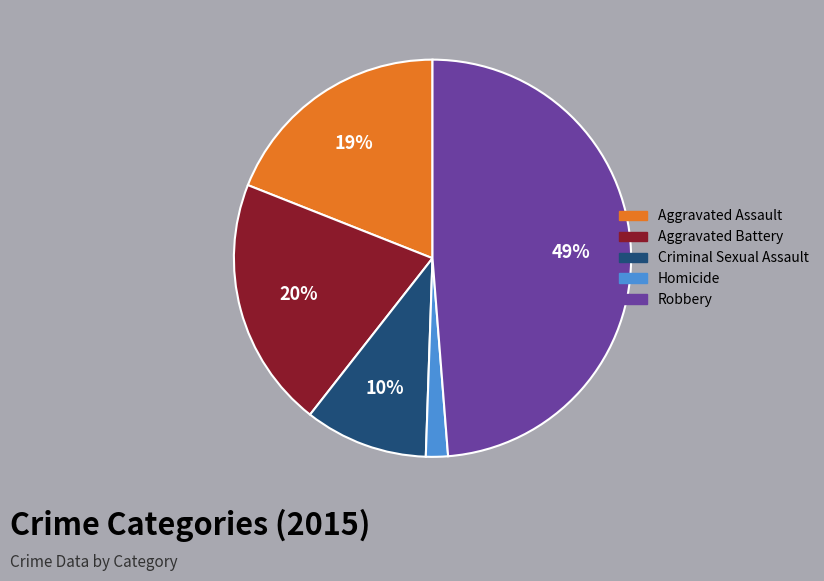

Rank the categories by value from highest to lowest.

Robbery, Aggravated Battery, Aggravated Assault, Criminal Sexual Assault, Homicide